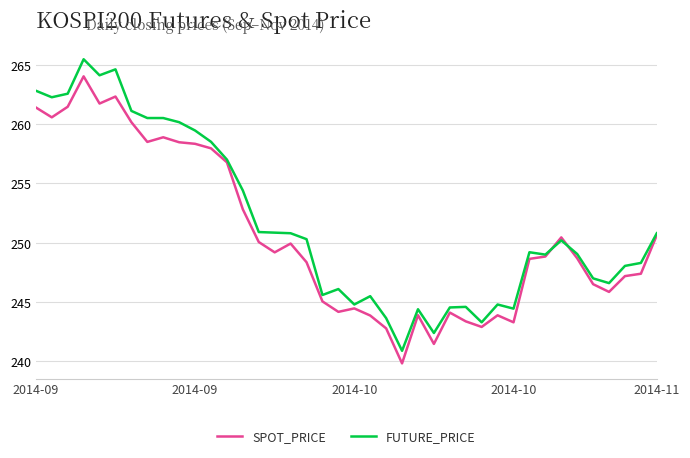

Rank the series by their average value, from highest to lowest.

FUTURE_PRICE, SPOT_PRICE